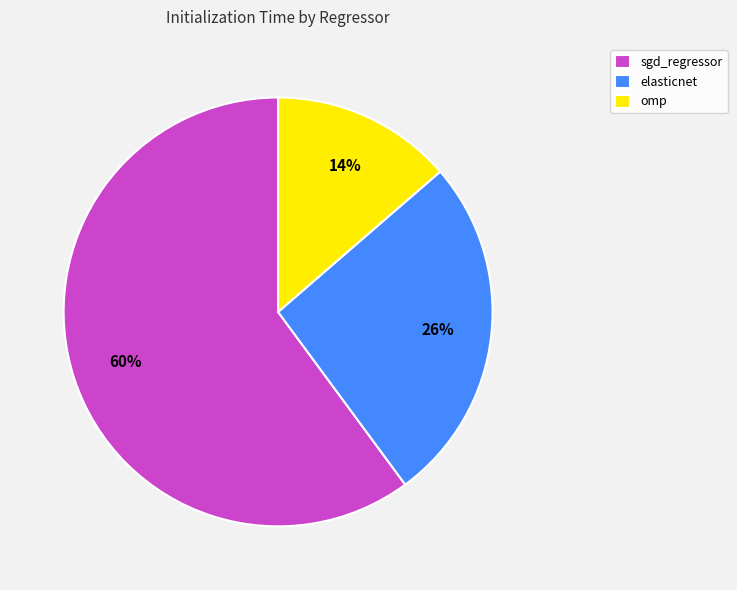

Which category has the biggest portion of the pie?

sgd_regressor